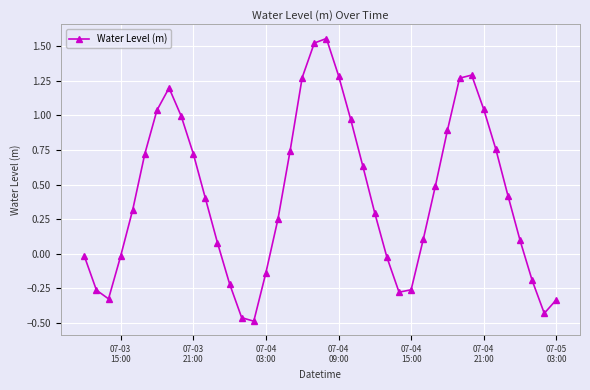

How many values are above zero?

26